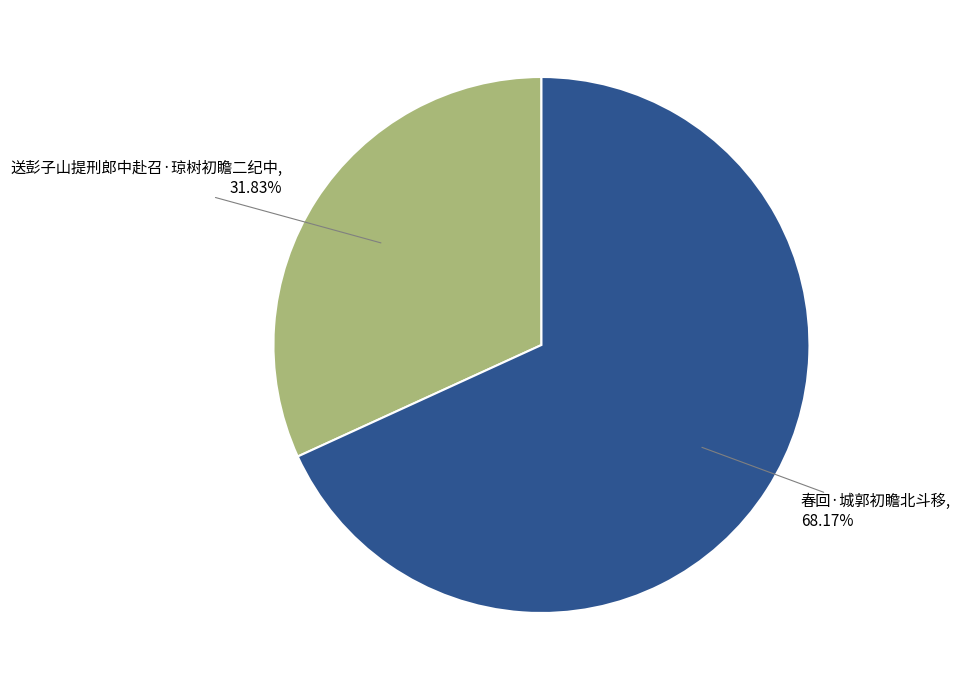

Which has a higher value, 送彭子山提刑郎中赴召·琼树初瞻二纪中 or 春回·城郭初瞻北斗移?

春回·城郭初瞻北斗移